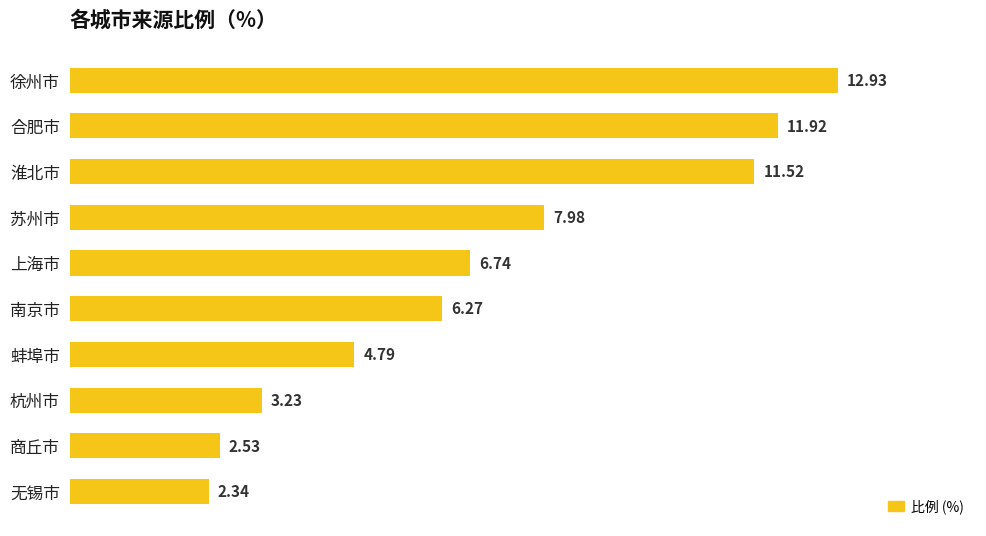

What is the ratio of the value at 杭州市 to the value at 淮北市?

0.3